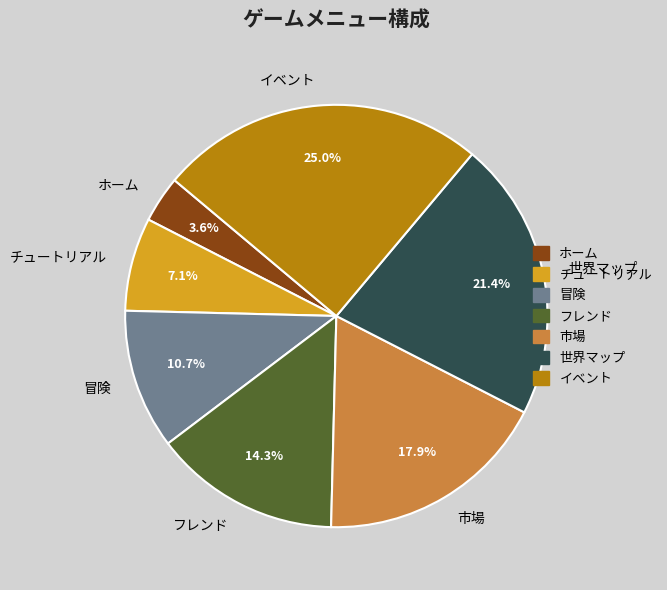

How much of the chart is everything except 市場?

82.1%